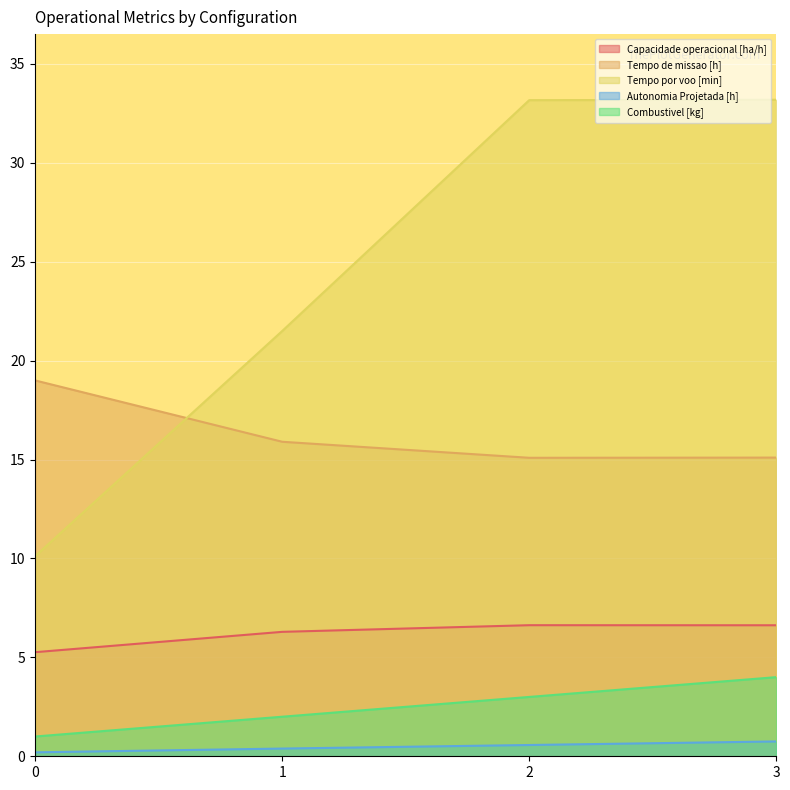

What is the value of the Tempo por voo [min] point at the 1st from the left?

10.1